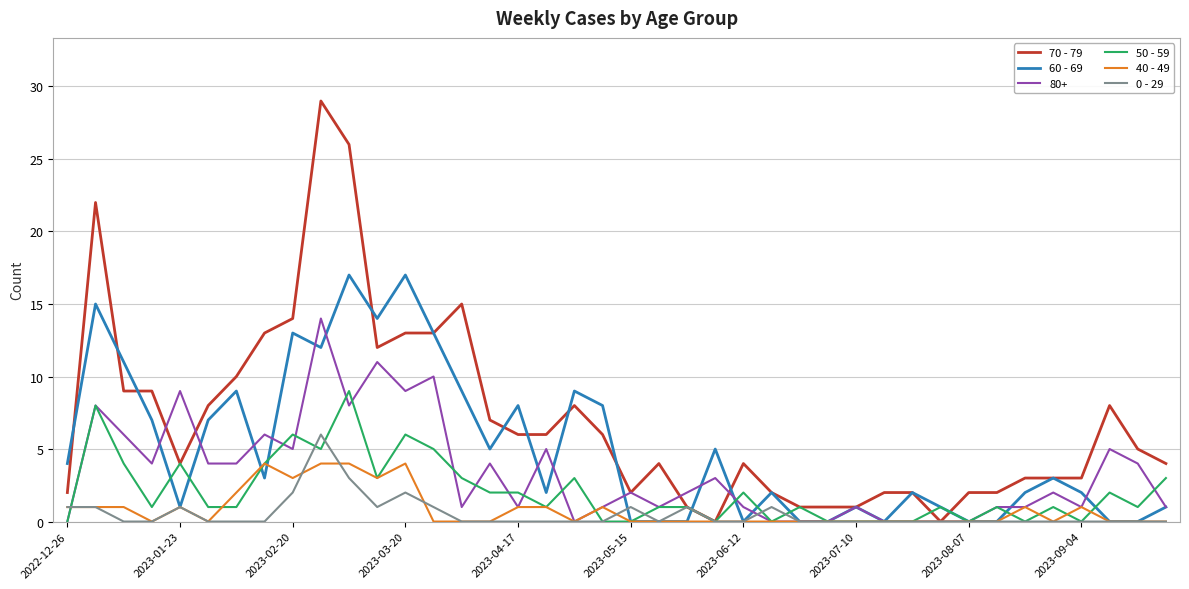

Which series has the widest spread of values?

70 - 79